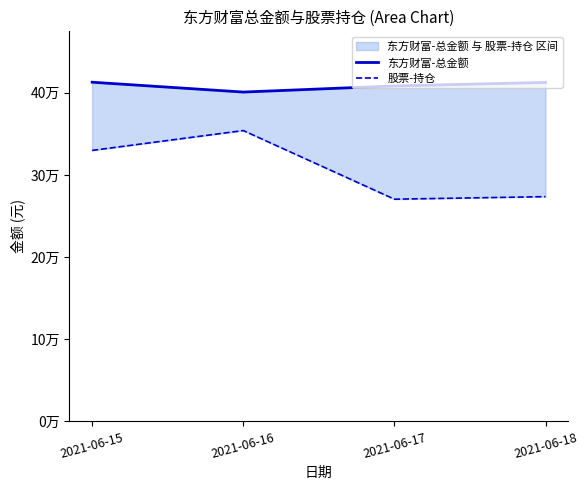

Between 2021-06-17 and 2021-06-18, which series saw the biggest shift?

东方财富-总金额